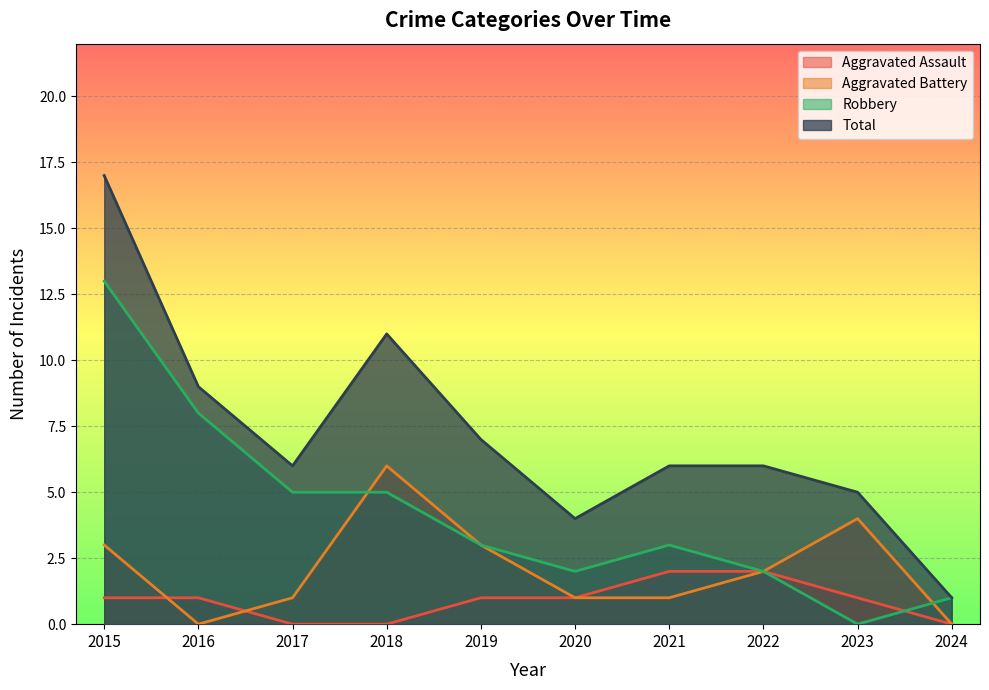

What is the approximate value of Aggravated Battery at 2020?

1